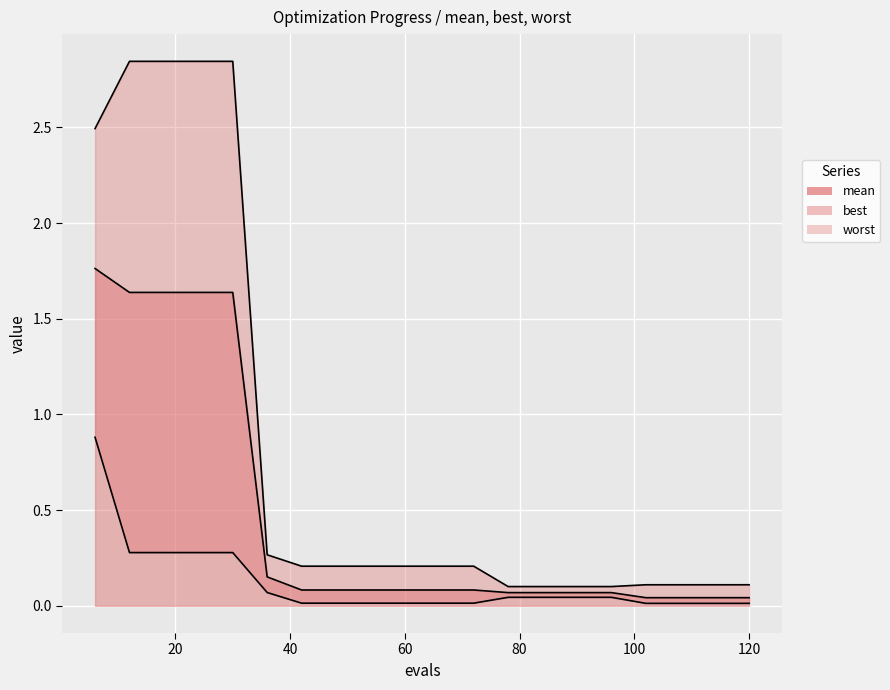

True or false: worst and mean intersect in this chart.

False